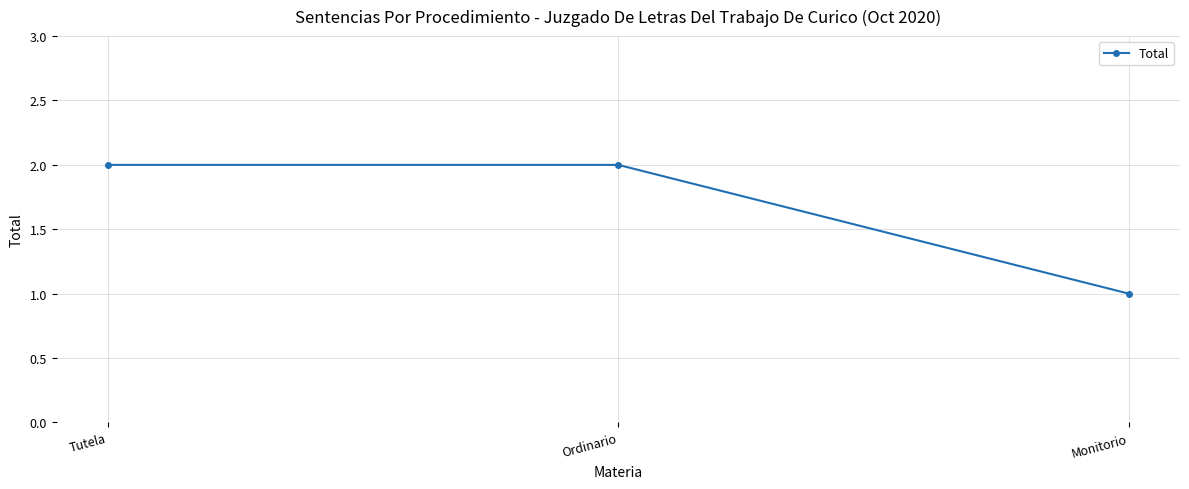

The chart shows a value of 2 at Tutela. True or false?

True